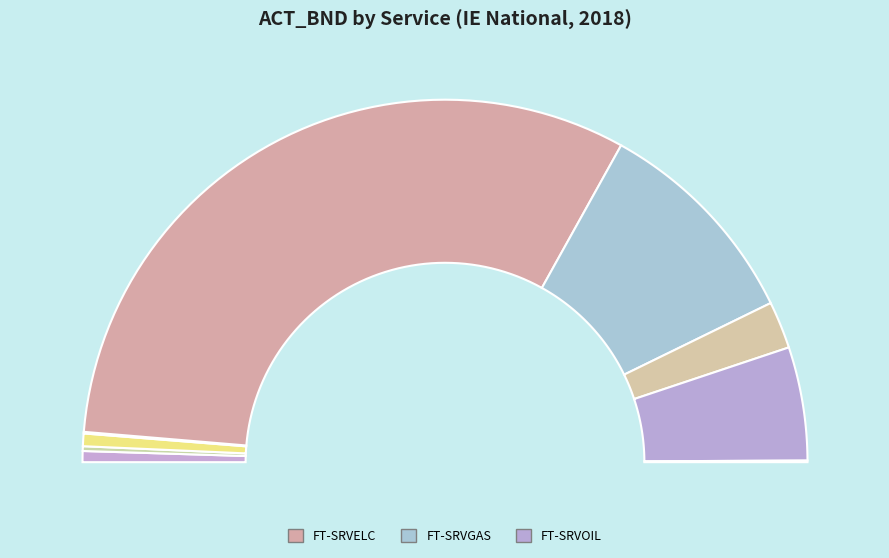

To the nearest percent, what is the difference between the largest and smallest slice percentages?

63%